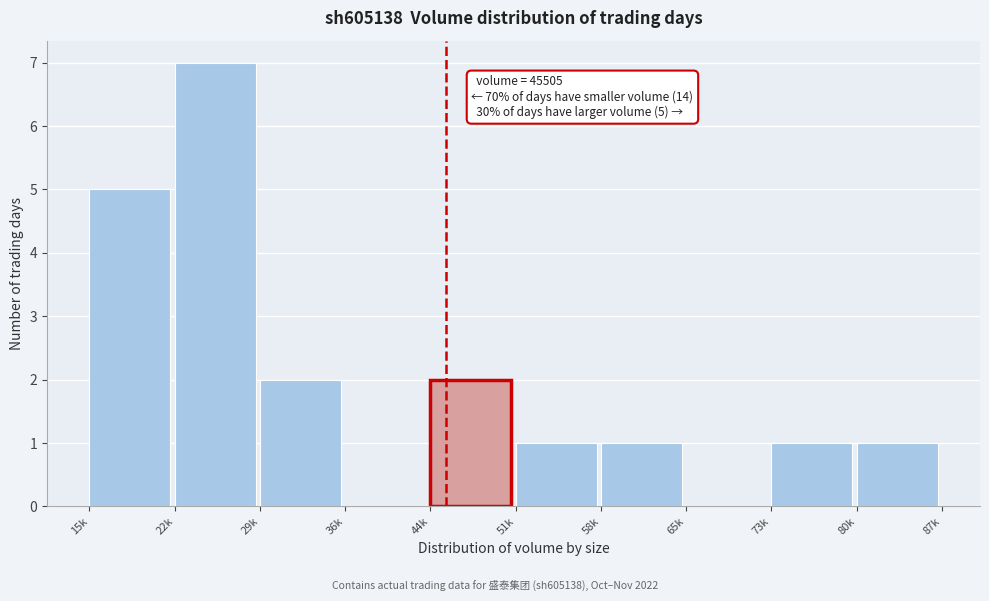

Reading left to right, transcribe all the data shown in this chart.

15k=5	22k=7	29k=2	36k=0	44k=2	51k=1	58k=1	65k=0	73k=1	80k=1